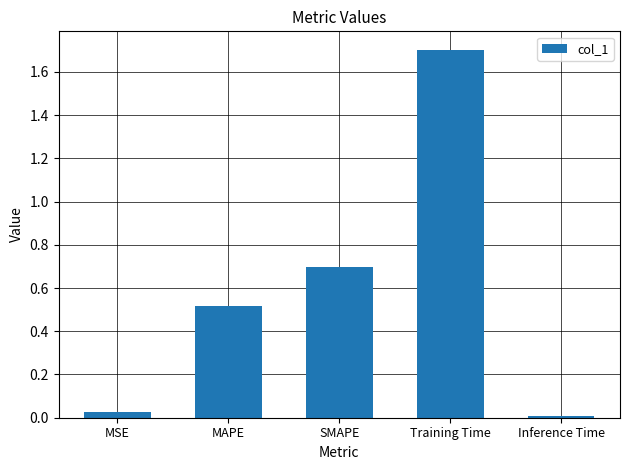

What is the label of the 3rd bar from the right?

SMAPE